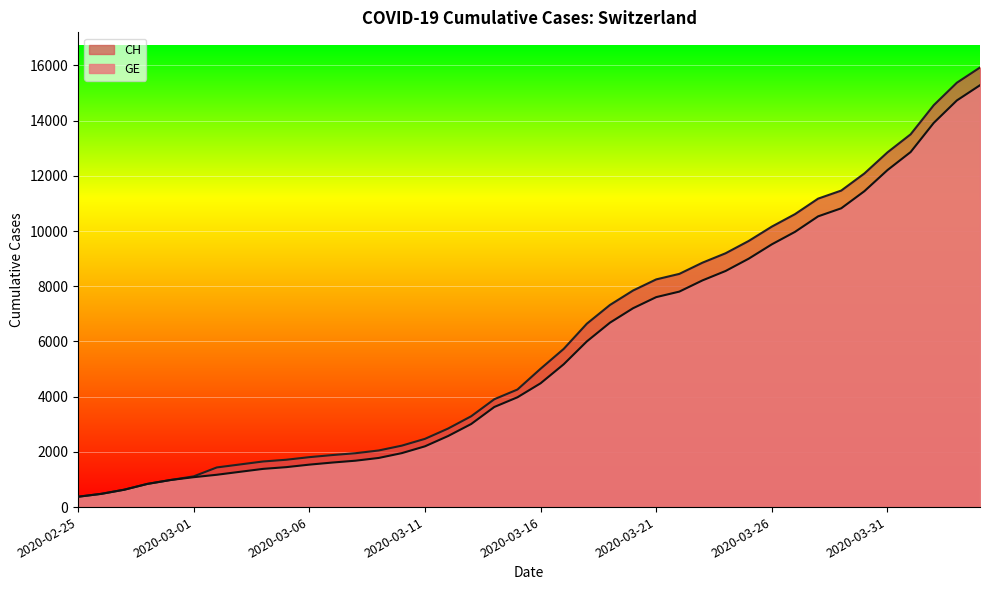

What is the highest value of the CH series?

15926